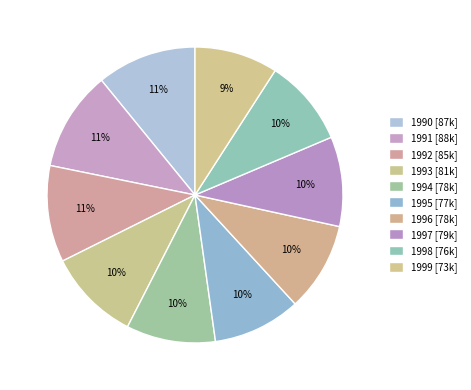

Is it true that 1990 is 11% of the pie?

True